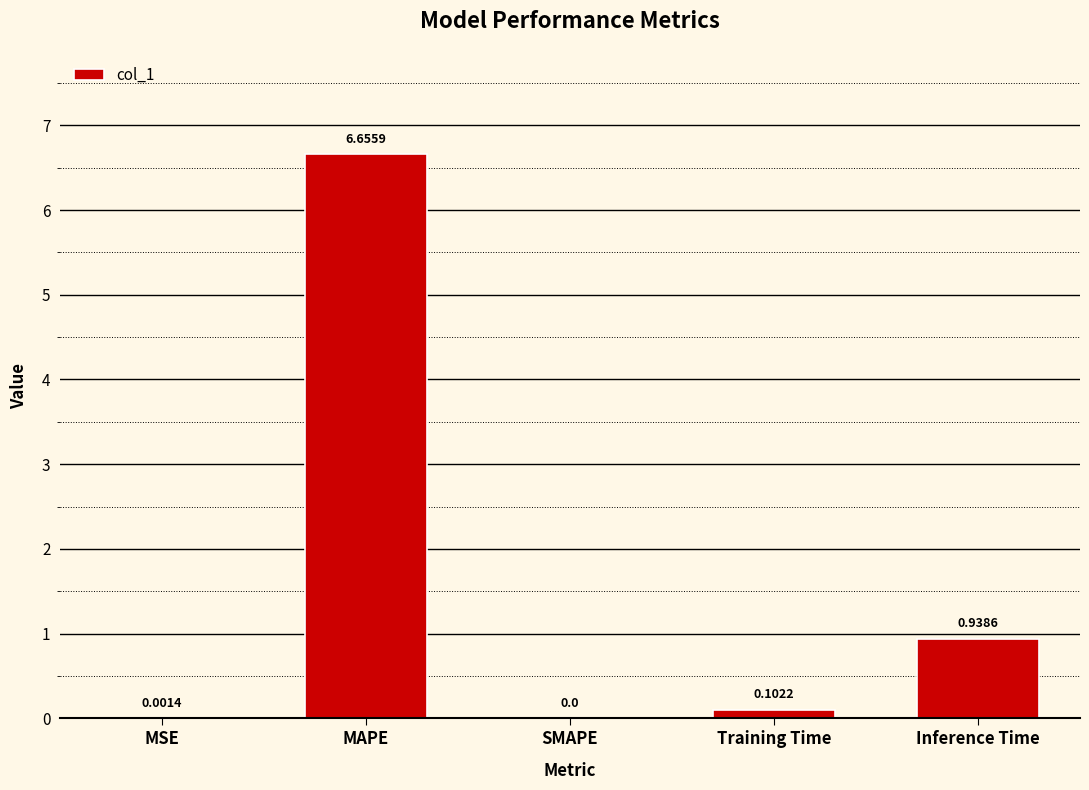

Which category has the highest value across all series?

MAPE